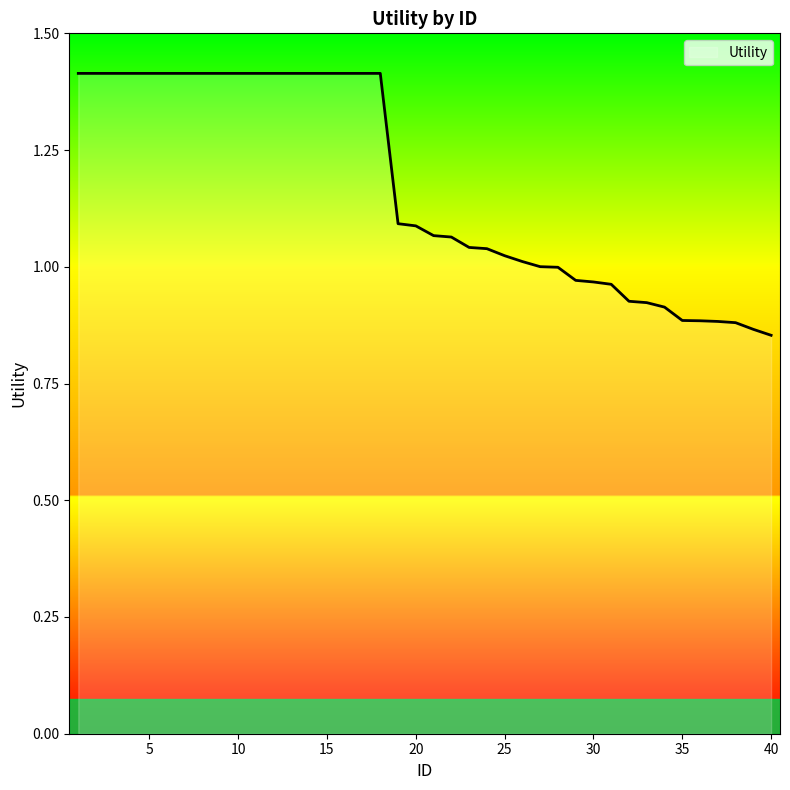

How many series are shown in this chart?

1